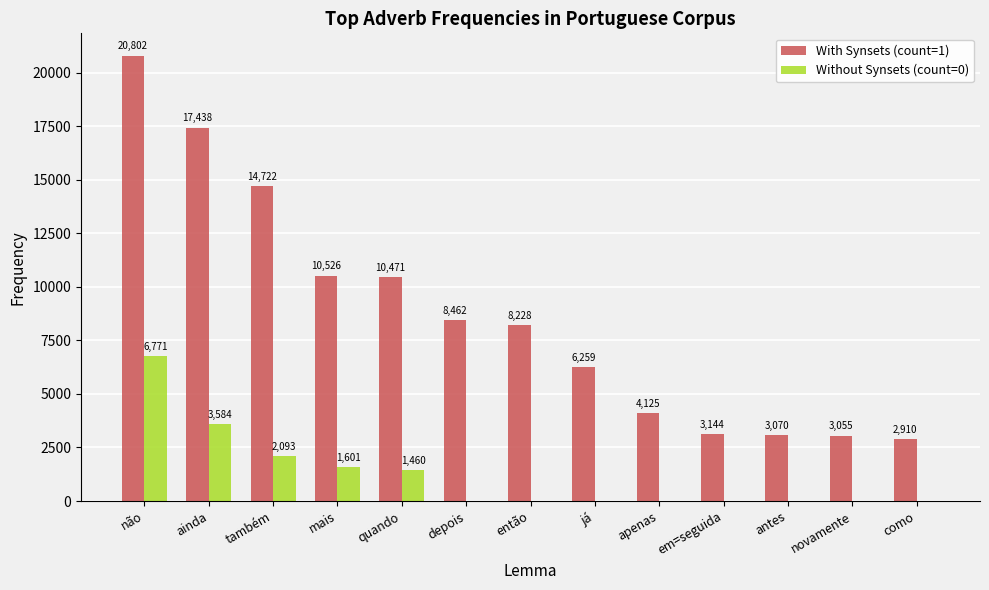

Between não and antes, which series saw the biggest shift?

With Synsets (count=1)